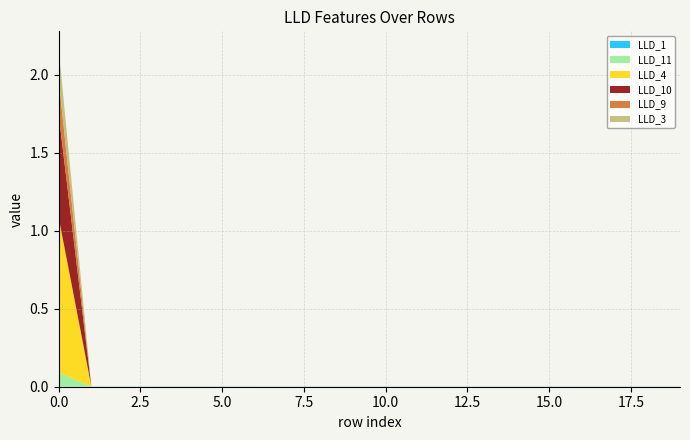

Reading left to right, what are all the values shown in this chart?

LLD_1: 0.0	0.0	0.0	0.0	0.0	0.0	0.0	0.0	0.0	0.0	0.0	0.0	0.0	0.0	0.0	0.0	0.0	0.0	0.0	0.0
LLD_11: 0.1	0.0	0.0	0.0	0.0	0.0	0.0	0.0	0.0	0.0	0.0	0.0	0.0	0.0	0.0	0.0	0.0	0.0	0.0	0.0
LLD_3: 0.2	0.0	0.0	0.0	0.0	0.0	0.0	0.0	0.0	0.0	0.0	0.0	0.0	0.0	0.0	0.0	0.0	0.0	0.0	0.0
LLD_4: 1.0	0.0	0.0	0.0	0.0	0.0	0.0	0.0	0.0	0.0	0.0	0.0	0.0	0.0	0.0	0.0	0.0	0.0	0.0	0.0
LLD_9: 0.2	0.0	0.0	0.0	0.0	0.0	0.0	0.0	0.0	0.0	0.0	0.0	0.0	0.0	0.0	0.0	0.0	0.0	0.0	0.0
LLD_10: 0.7	0.0	0.0	0.0	0.0	0.0	0.0	0.0	0.0	0.0	0.0	0.0	0.0	0.0	0.0	0.0	0.0	0.0	0.0	0.0